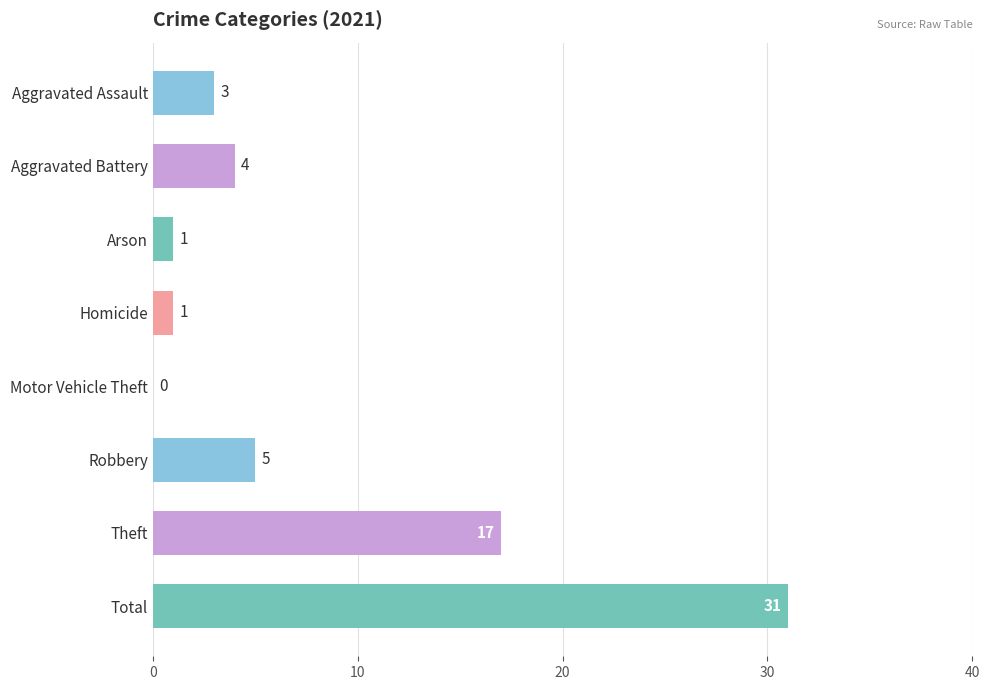

What is the sum of the values at Aggravated Battery and Total?

35